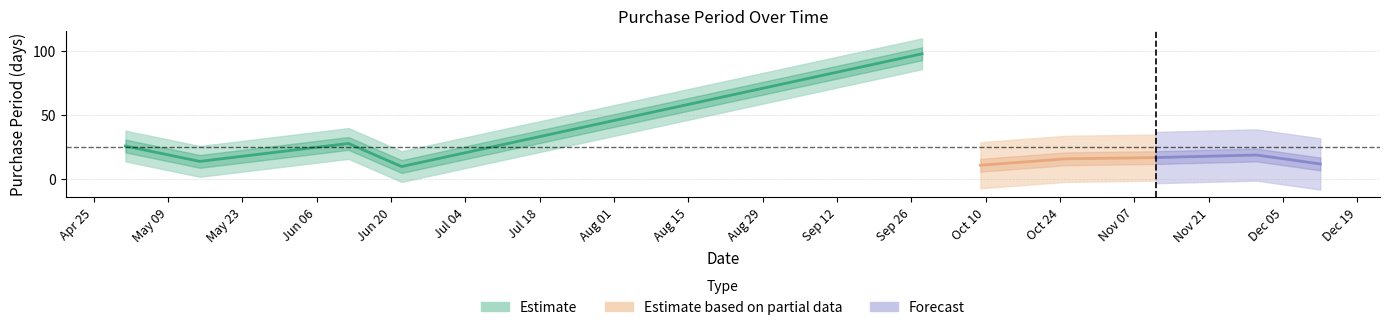

Which category has the highest value across all series?

2017-09-28